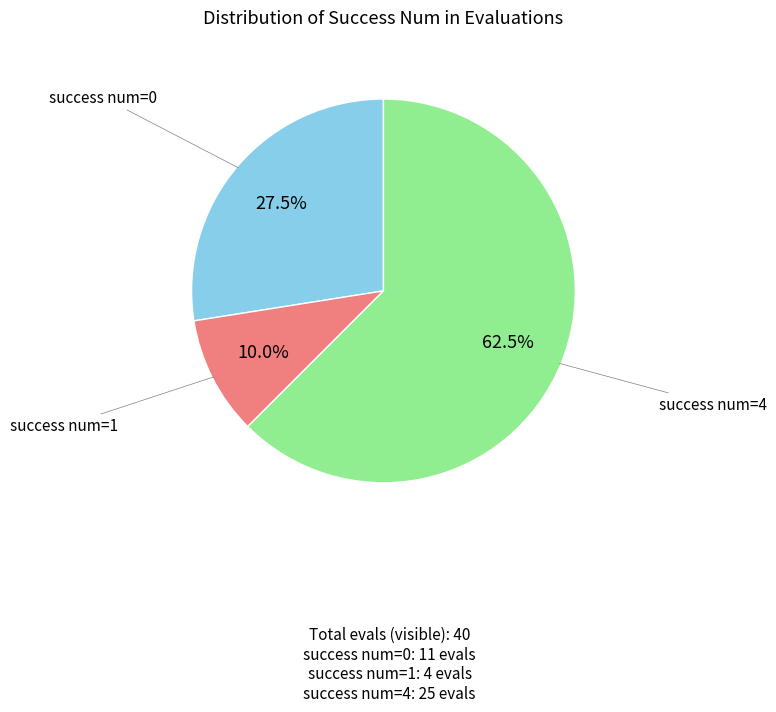

Does any single category account for the majority?

Yes